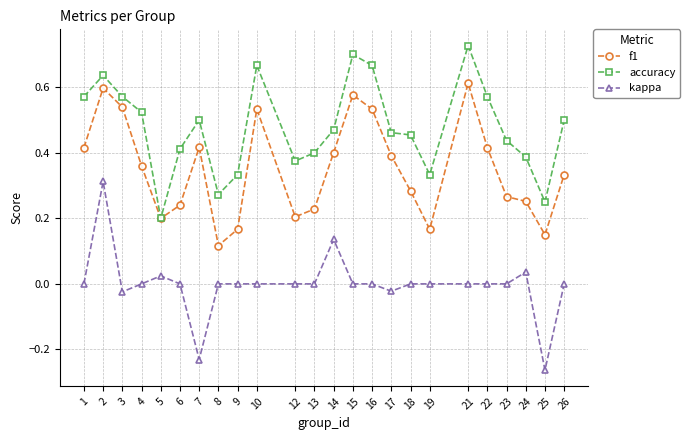

At which category does the chart reach its minimum across all series?

25